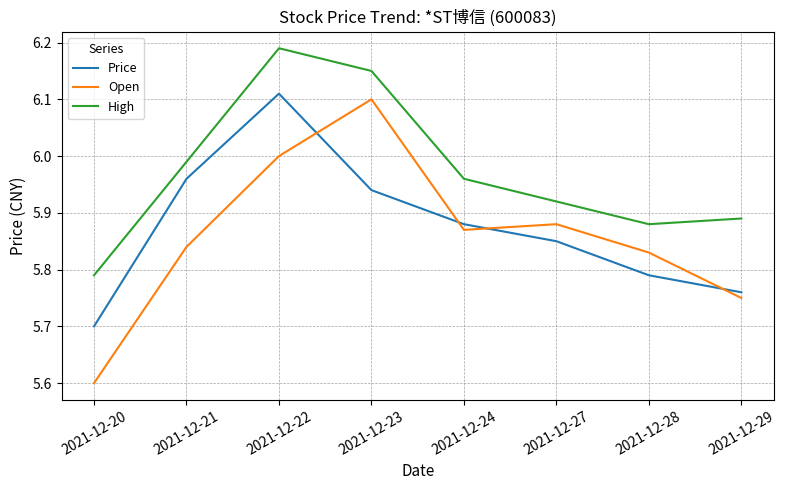

At which label is High closest to 5?

2021-12-20